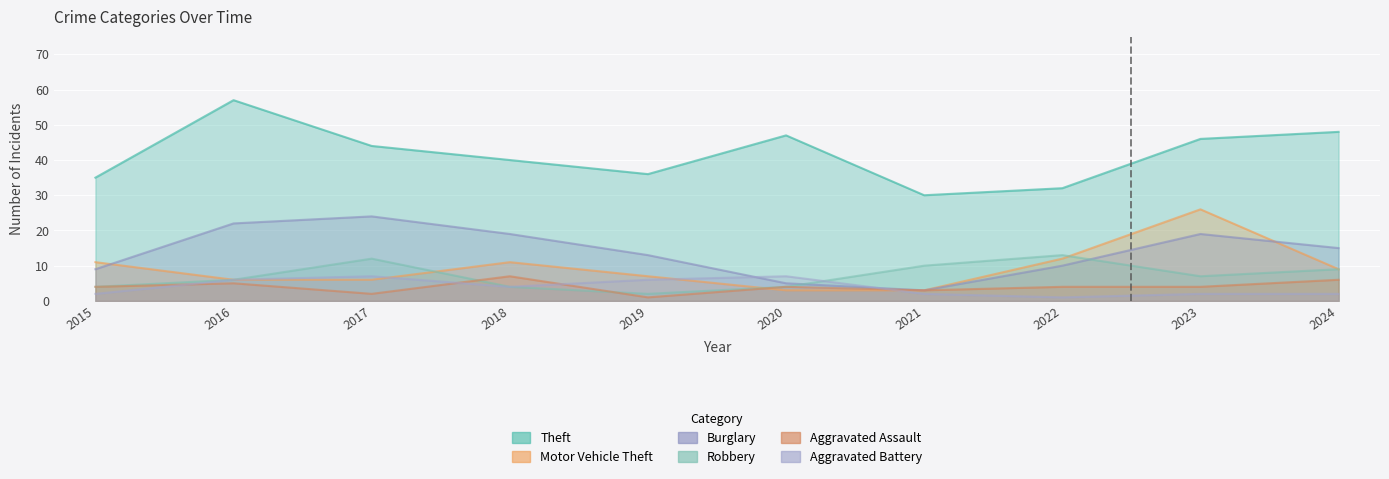

At which category is the sum across all series the highest?

2023